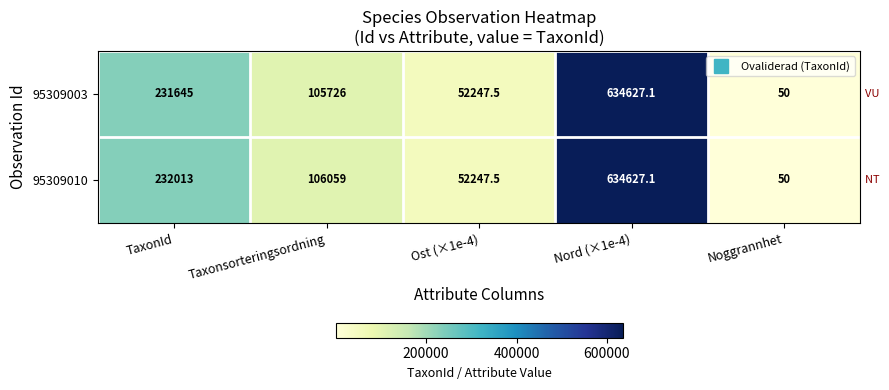

Rank the categories by 95309003 value from lowest to highest.

Noggrannhet, Ost (×1e-4), Taxonsorteringsordning, TaxonId, Nord (×1e-4)